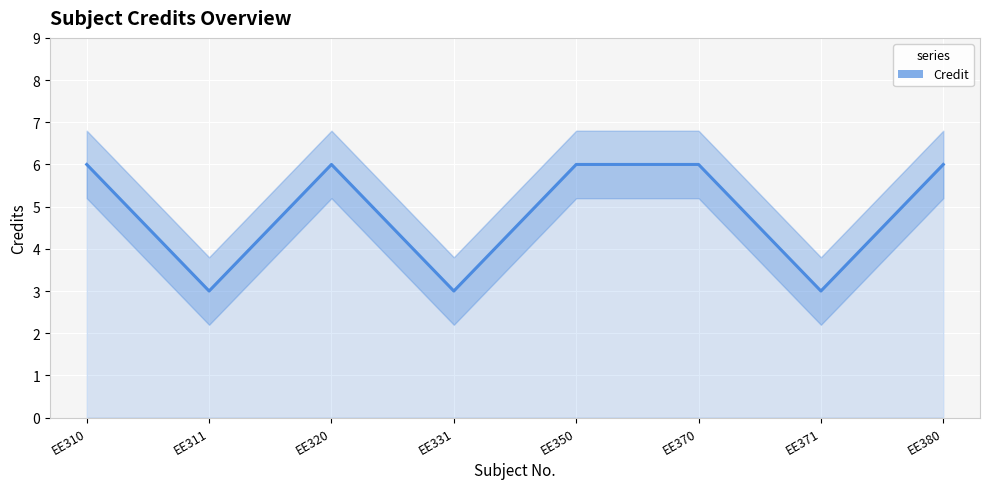

How many data points are less than 6?

3